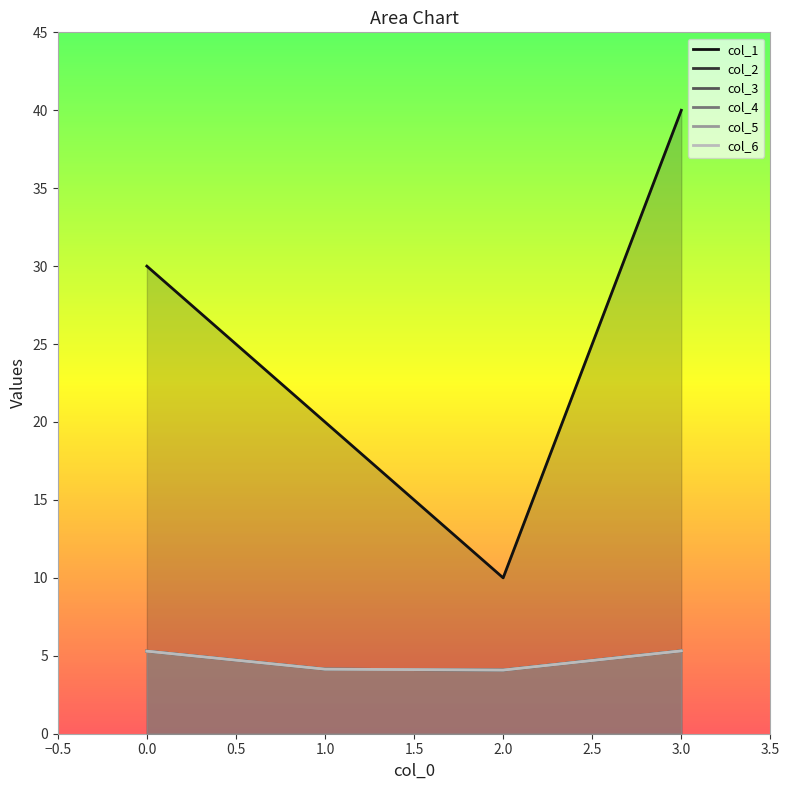

What value does the col_5 series have at 3?

5.3